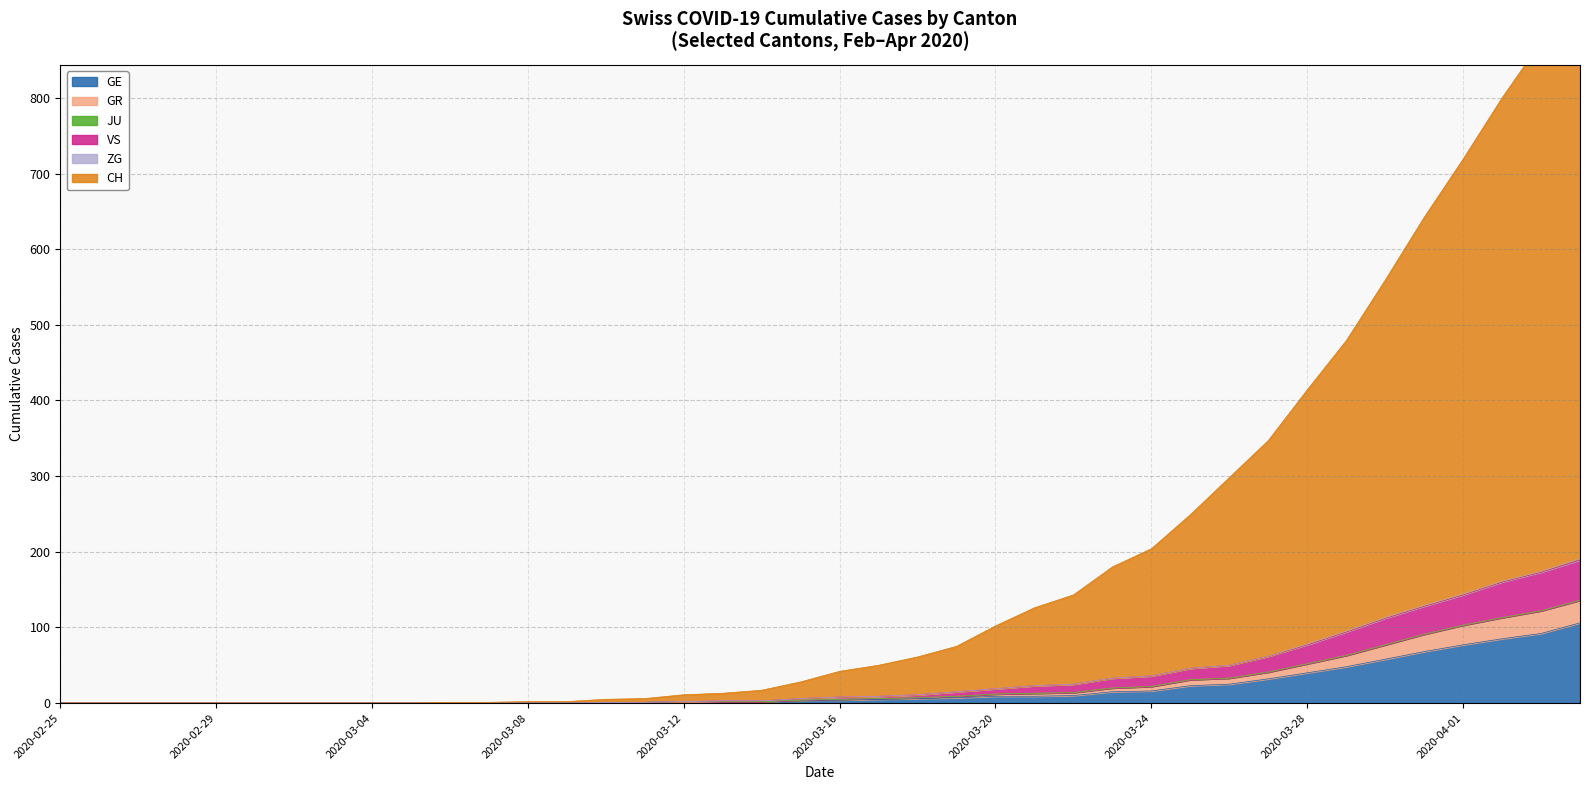

Is the value of CH at 2020-03-14 greater than the value of VS at 2020-03-07?

Yes